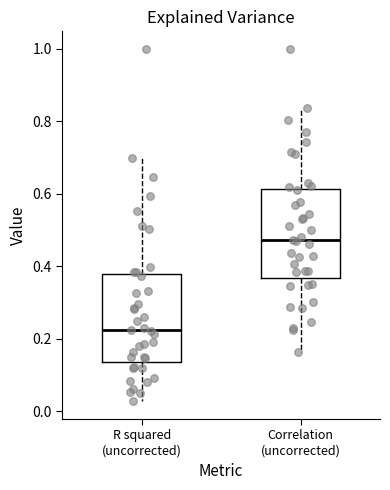

Which box's median line is the highest?

Correlation (uncorrected)